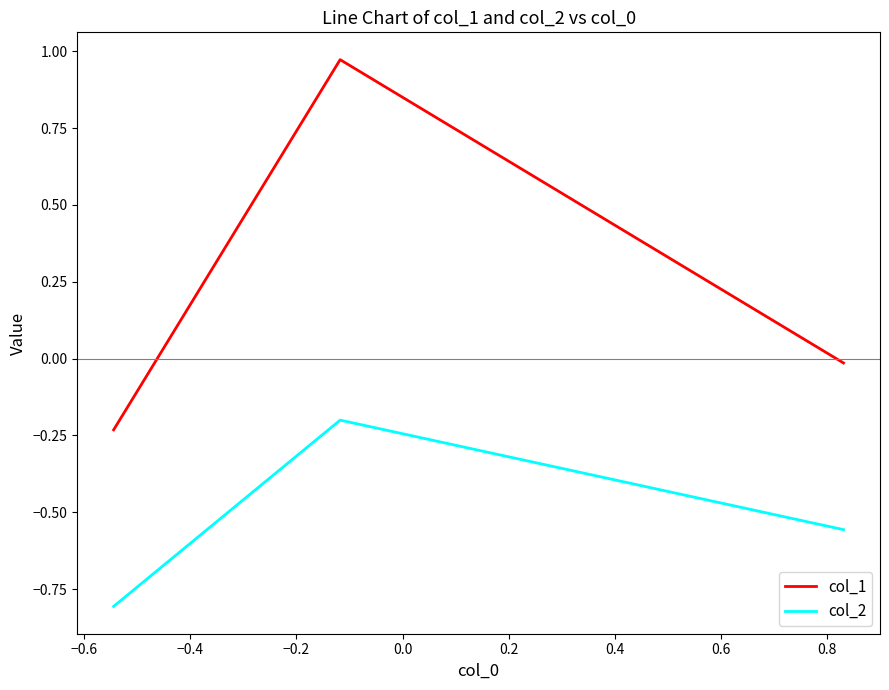

Rank the series by their average value, from lowest to highest.

col_2, col_1